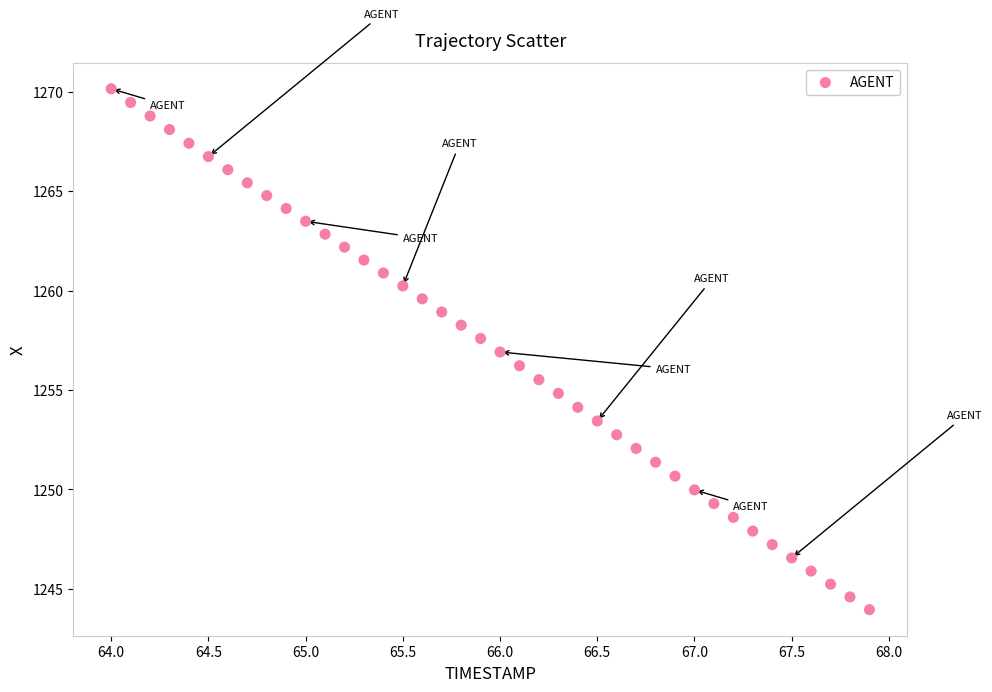

What is the range of X values (max minus min)?

3.9